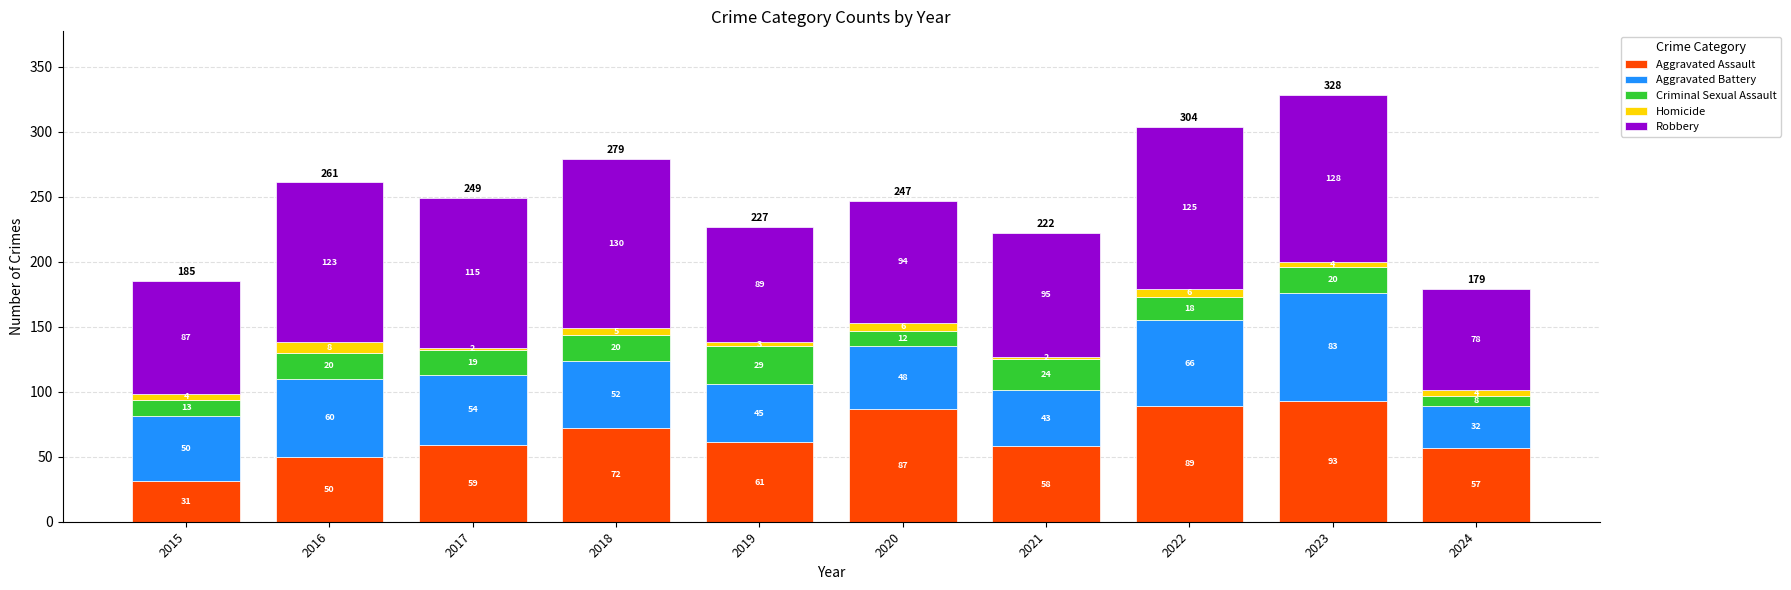

At which label does Aggravated Assault reach its minimum?

2015